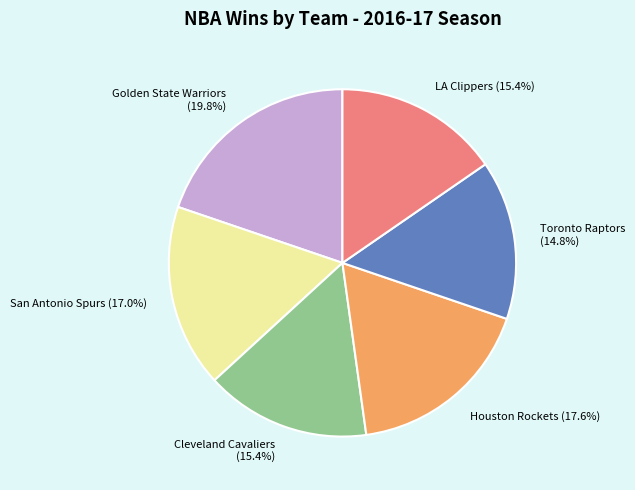

What is the smallest slice in the pie chart?

Toronto Raptors